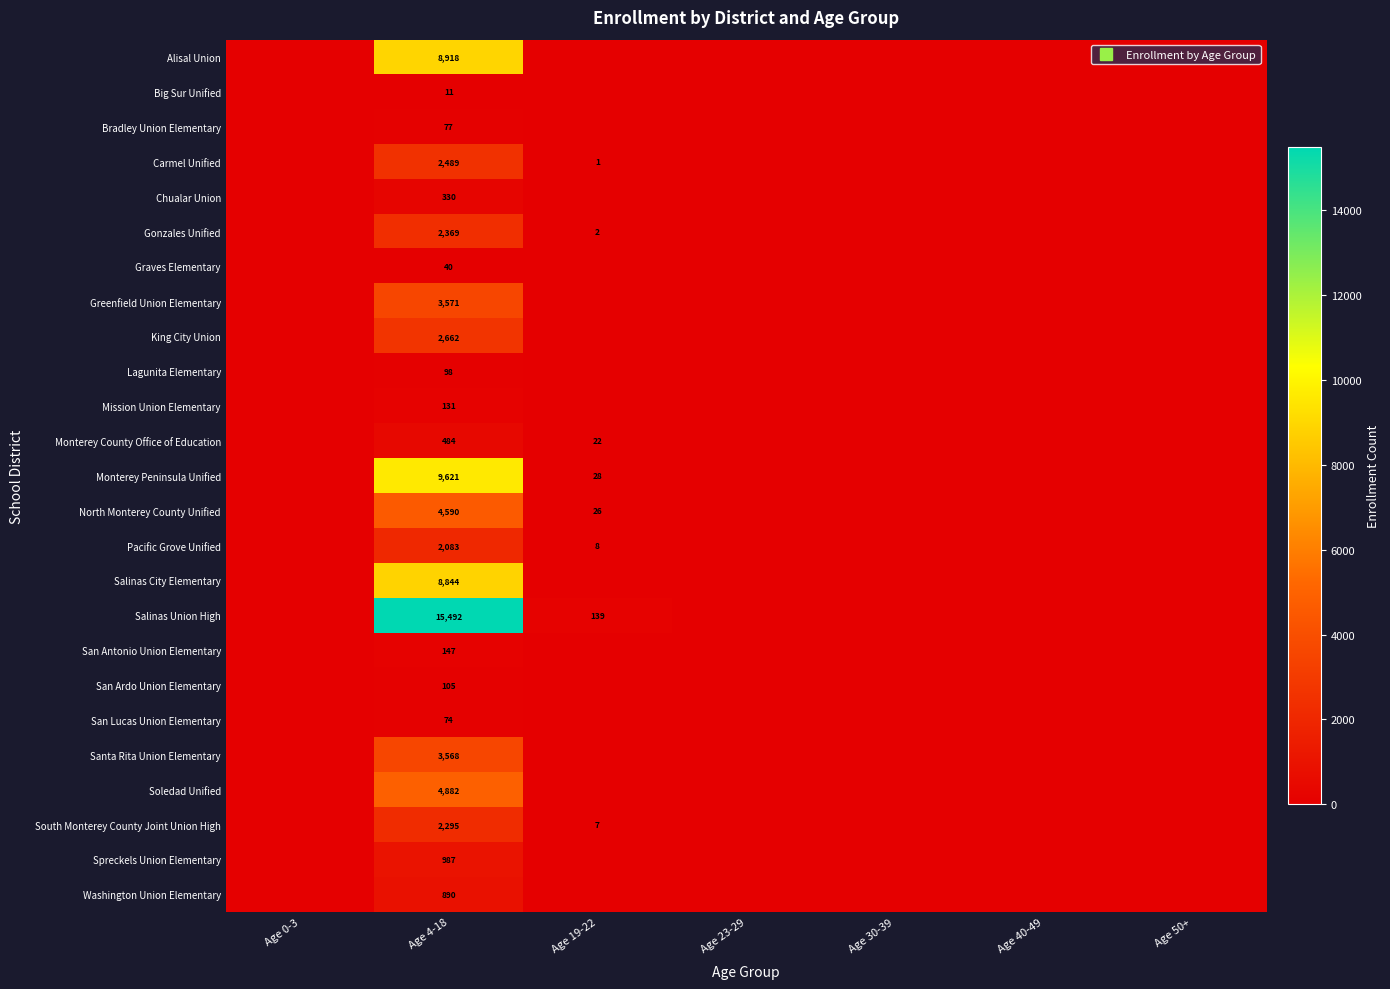

The Salinas City Elementary series shows 8844 at Age 4-18. True or false?

True